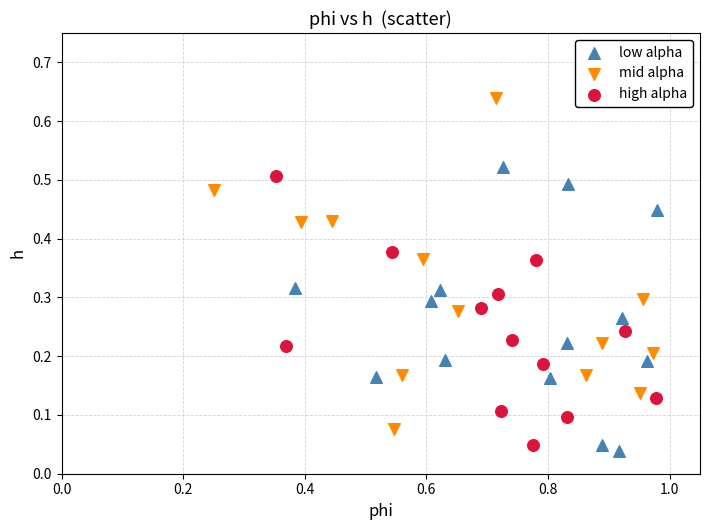

Which series has the largest Y range (max minus min)?

mid alpha